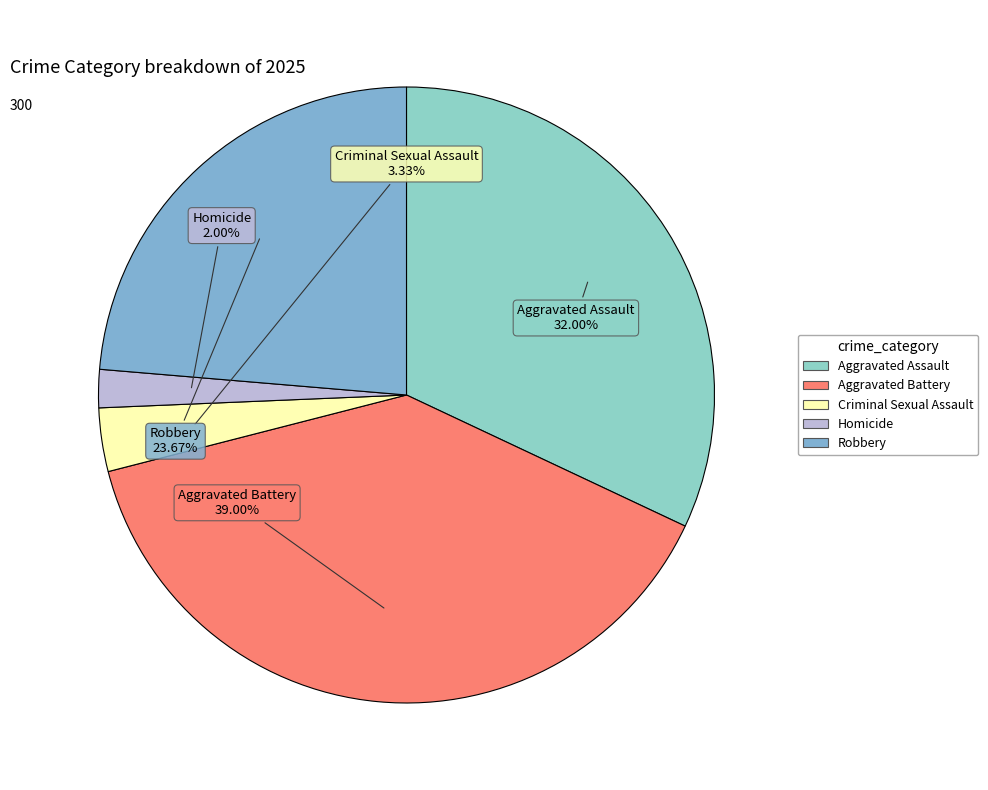

Rank the categories by value from lowest to highest.

Homicide, Criminal Sexual Assault, Robbery, Aggravated Assault, Aggravated Battery